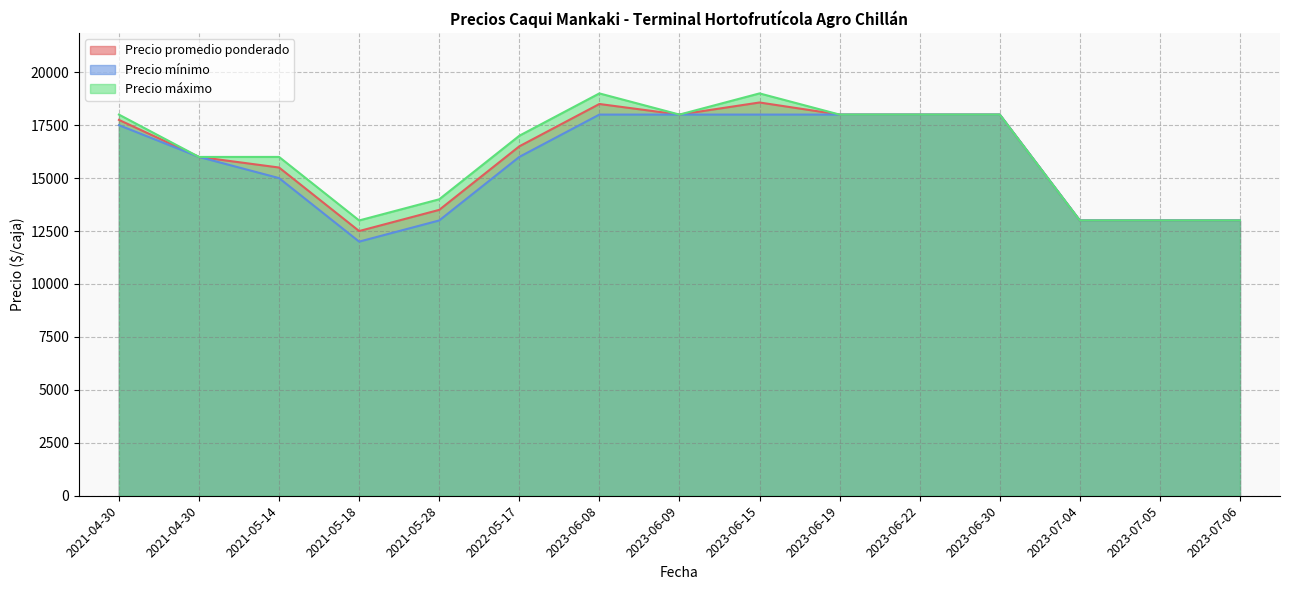

At how many categories does at least one series exceed 14885?

10